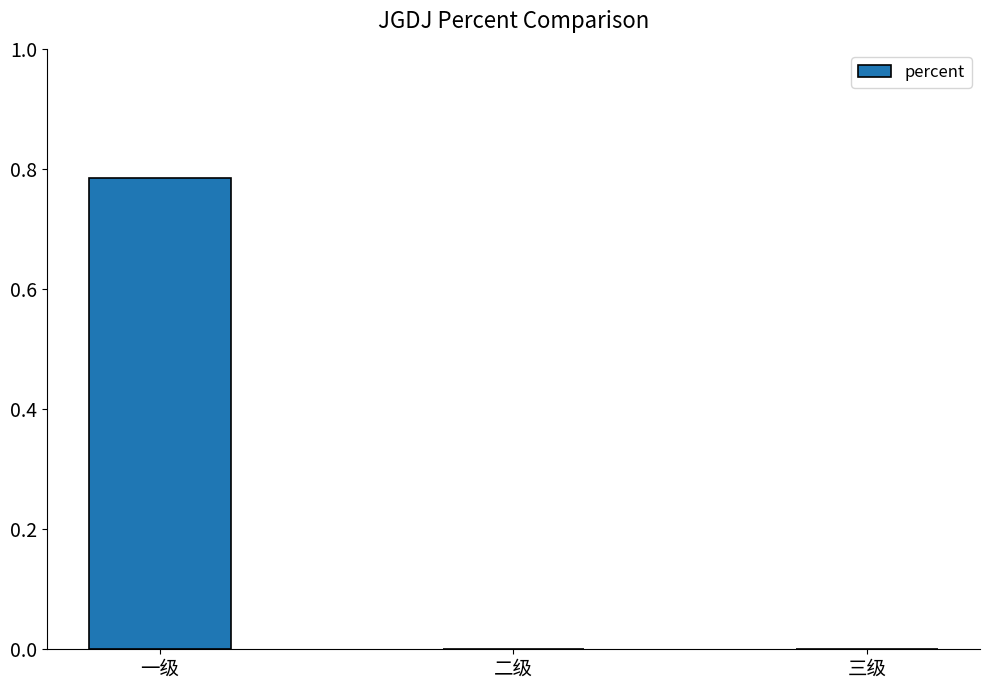

The value at 三级 is 0.5. True or false?

False